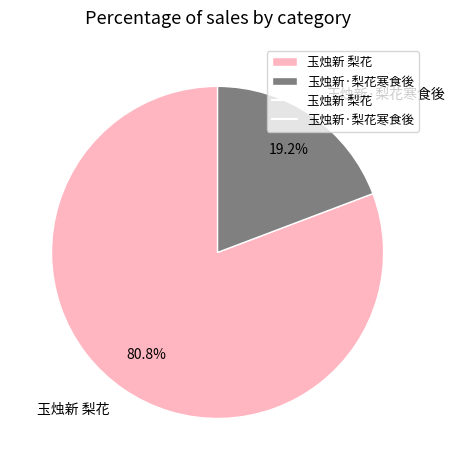

Does 玉烛新·梨花寒食後 account for over 50% of the chart?

No